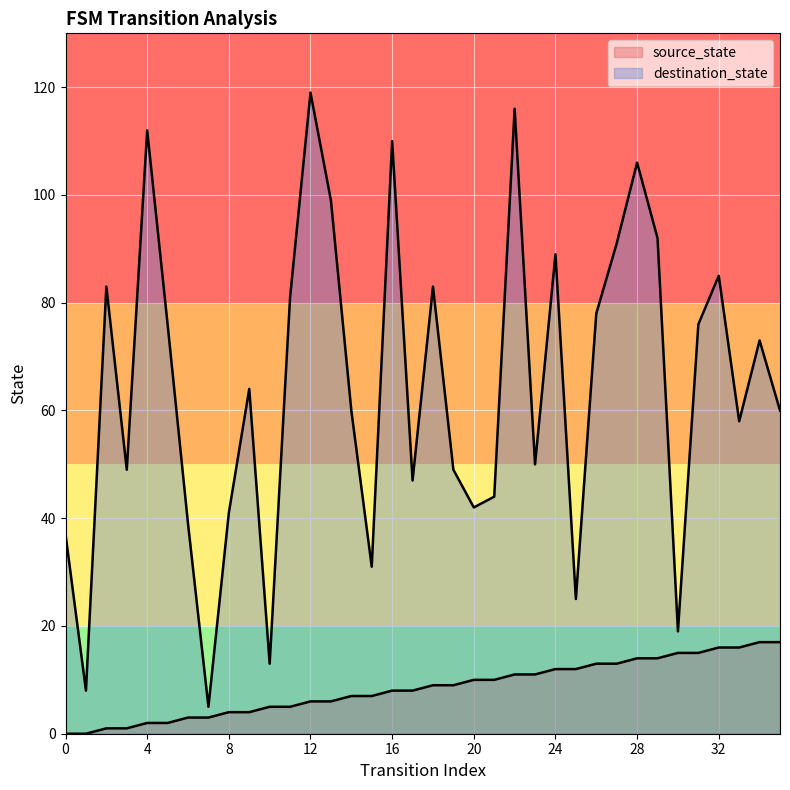

How many lines are shown in the chart?

2